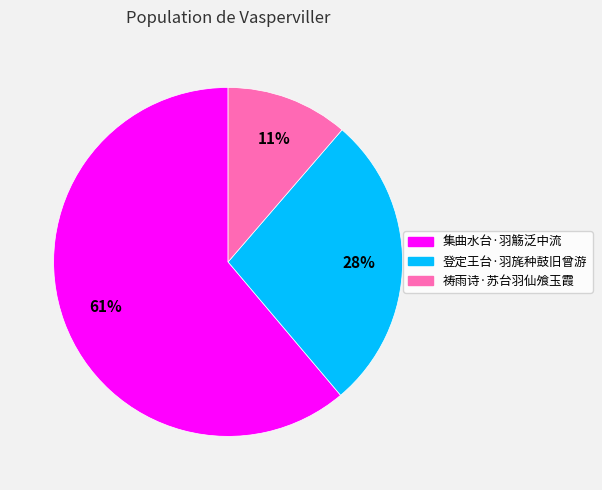

To the nearest percent, what is the combined percentage of 集曲水台·羽觞泛中流 and 登定王台·羽旄种鼓旧曾游?

89%